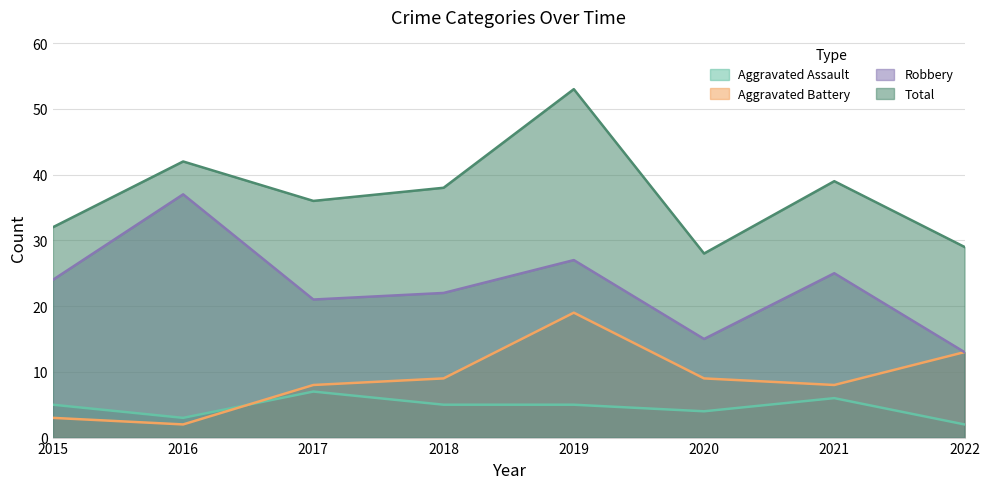

How many data points does each series have?

8